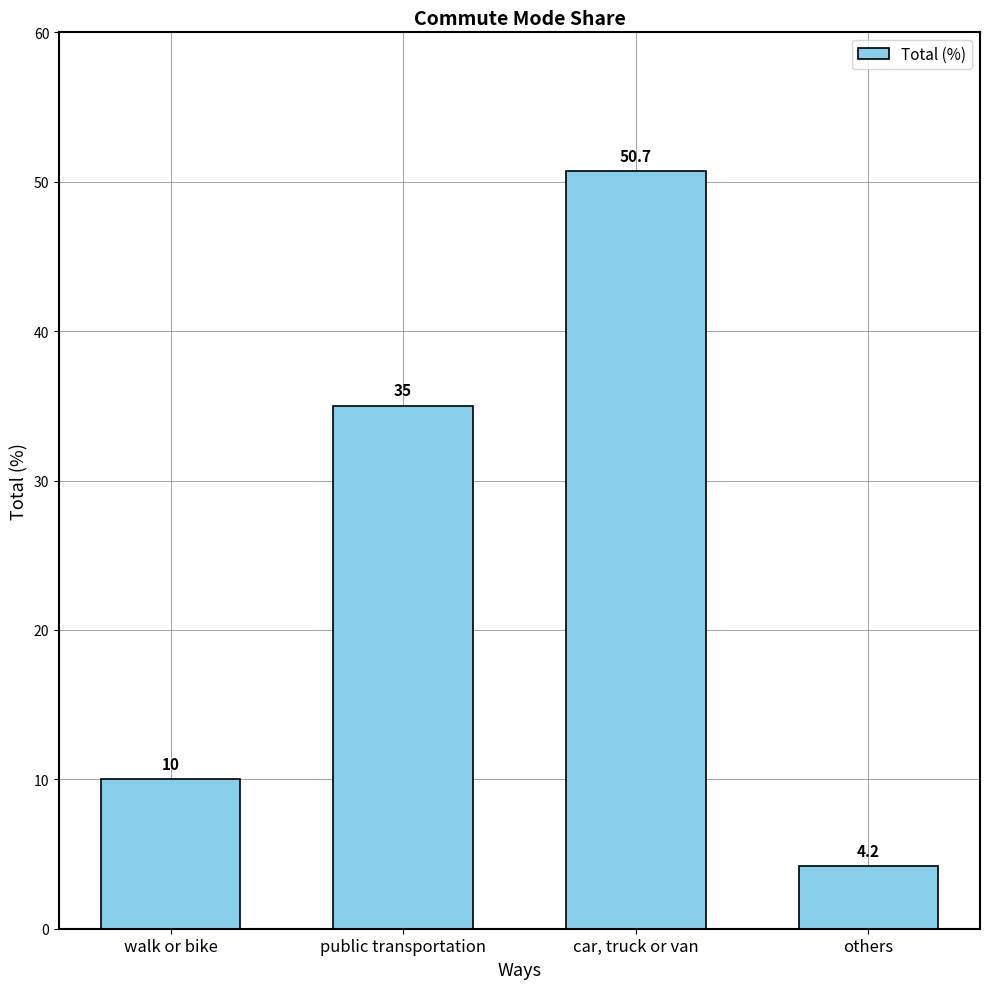

True or false: the data shows 87.0 at car, truck or van.

False